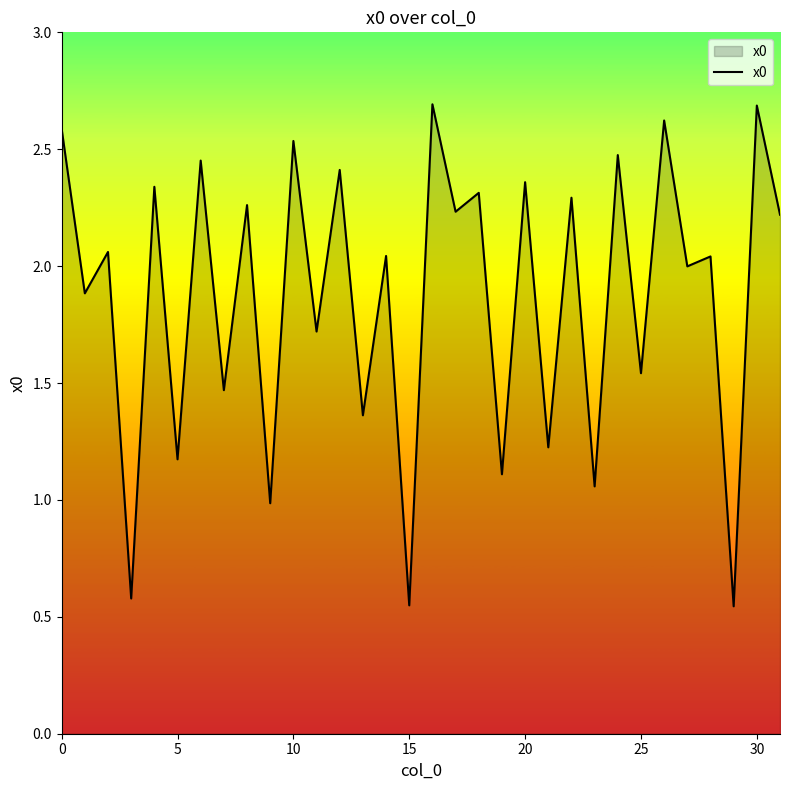

What is the maximum value shown in the chart?

2.7